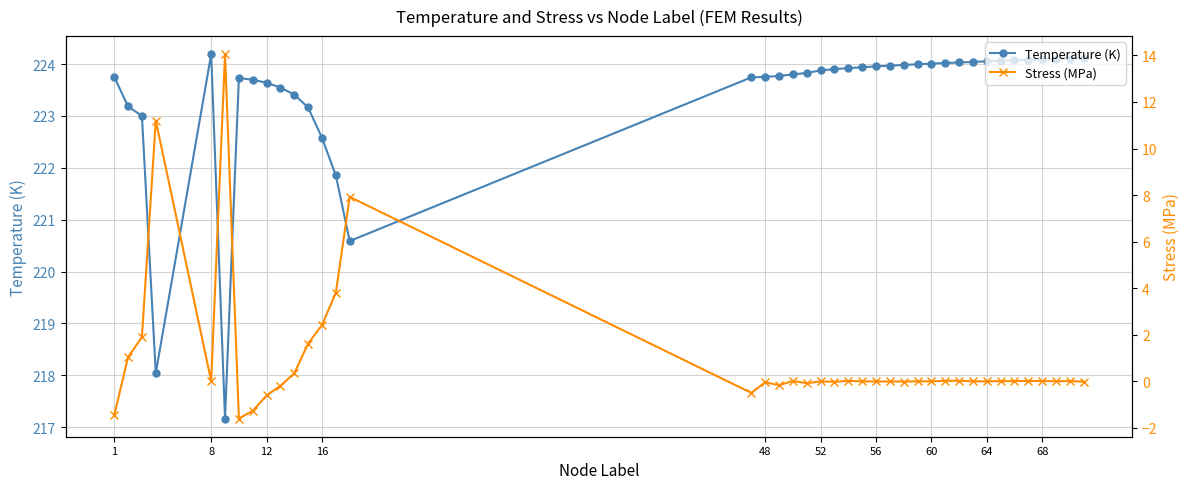

At which category does Temperature (K) reach its first local peak?

8